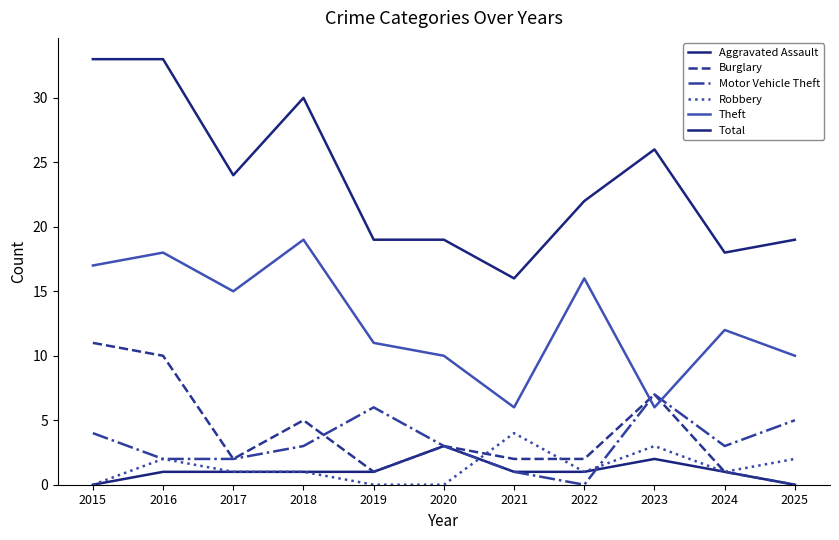

Does the chart display data point markers on the line(s)?

No